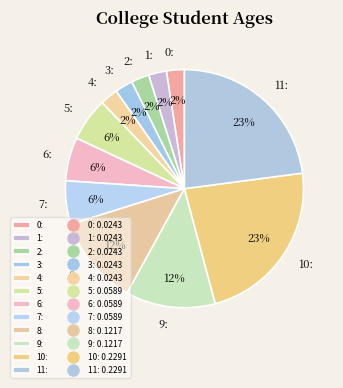

Is there a majority slice in this chart?

No